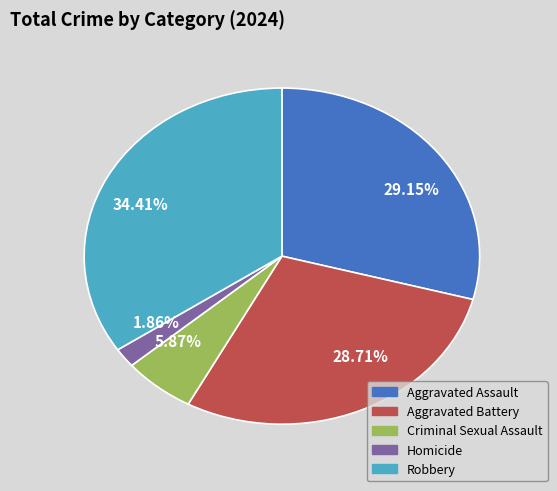

Combined, do 29.15% and 28.71% account for over 50%?

Yes